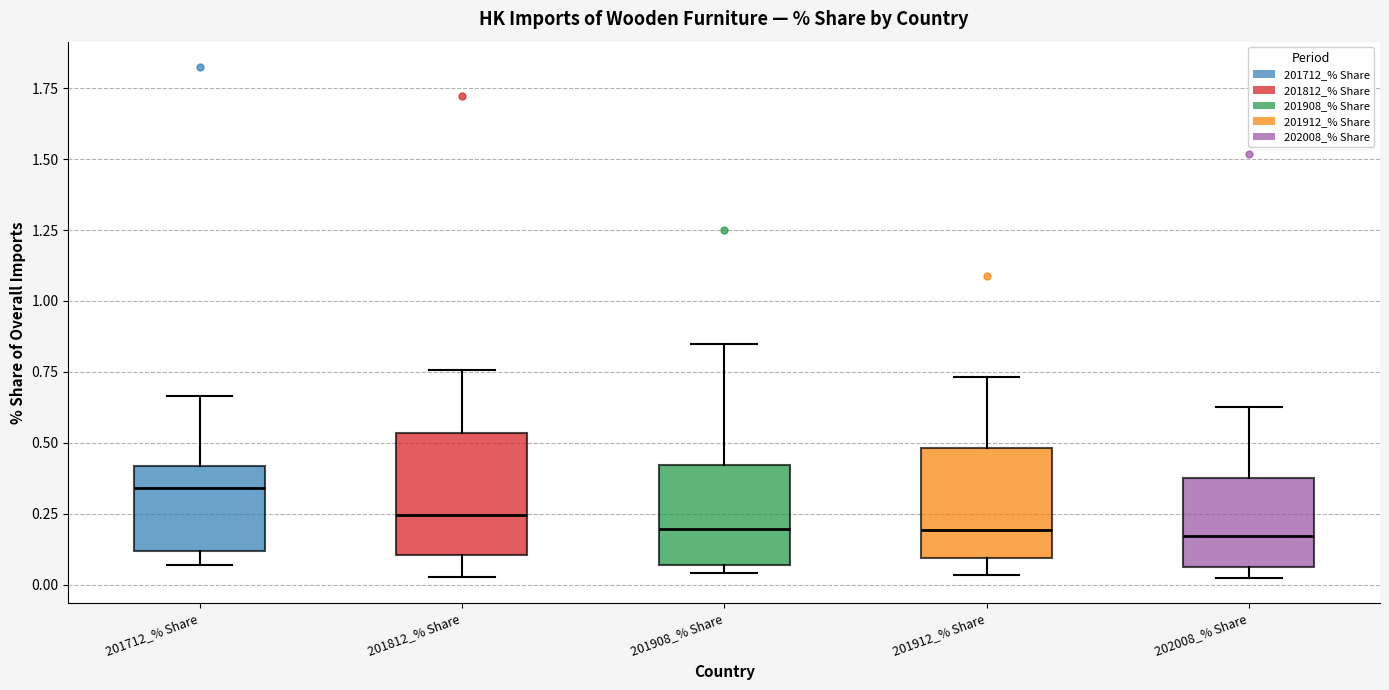

Reading left to right, transcribe this box plot: for each box, give where its median line is, the range the box spans, and where its two whiskers end, as read against the y-axis. The values are not printed on the chart, so give them approximately, as read against the axis.

201712_% Share: median 0.35, box 0.10 to 0.40, whiskers 0.05 to 0.65
201812_% Share: median 0.25, box 0.10 to 0.55, whiskers 0.05 to 0.75
201908_% Share: median 0.20, box 0.05 to 0.40, whiskers 0.05 (just below the box's lower edge) to 0.85
201912_% Share: median 0.20, box 0.10 to 0.50, whiskers 0.05 to 0.75
202008_% Share: median 0.15, box 0.05 to 0.40, whiskers 0.00 to 0.65